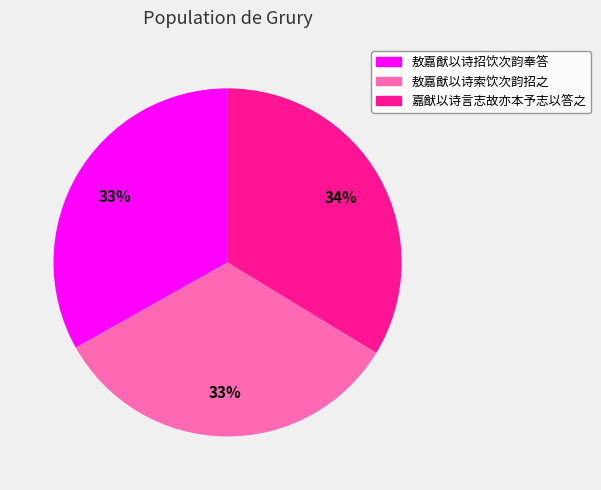

Is there any slice that represents more than half of the pie?

No